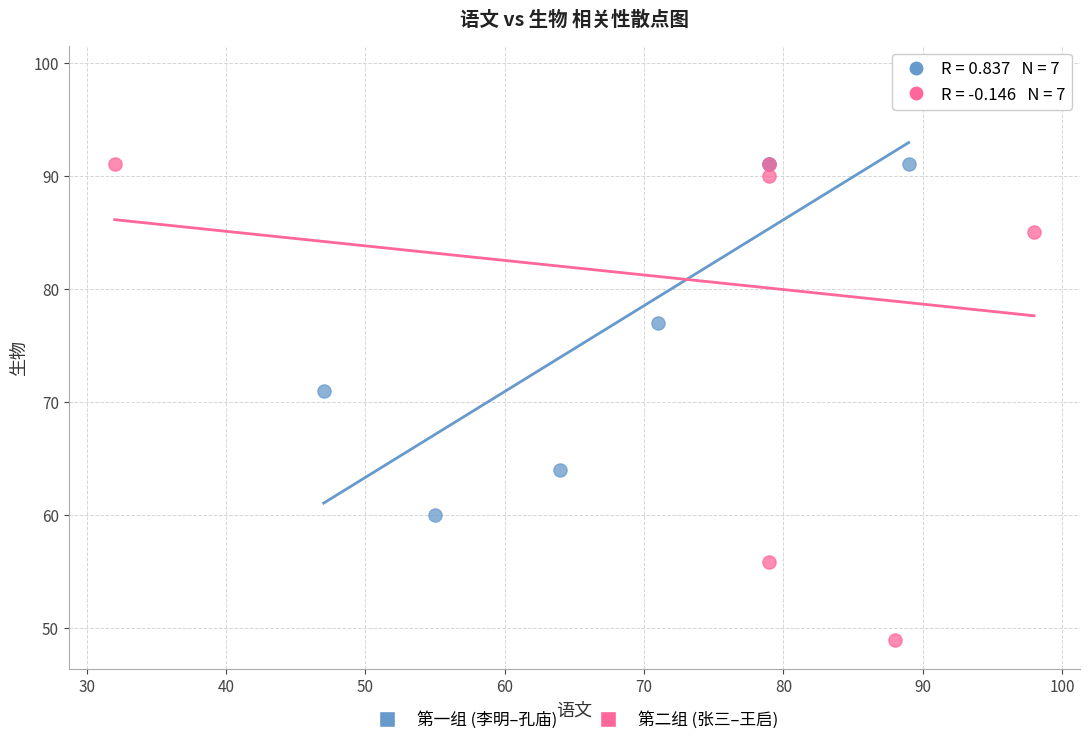

What are all the series names shown in the legend?

第一组 (李明–孔庙), 第二组 (张三–王启)